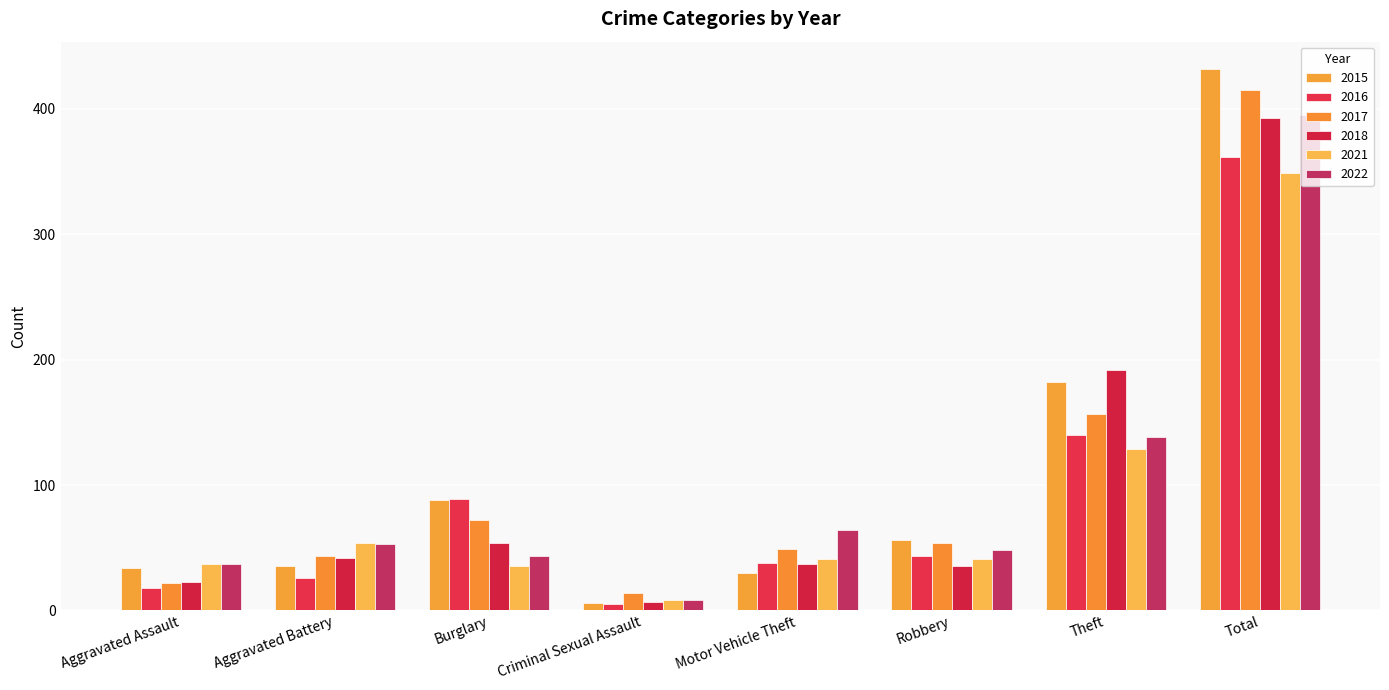

Which series has the largest total across all categories?

2015